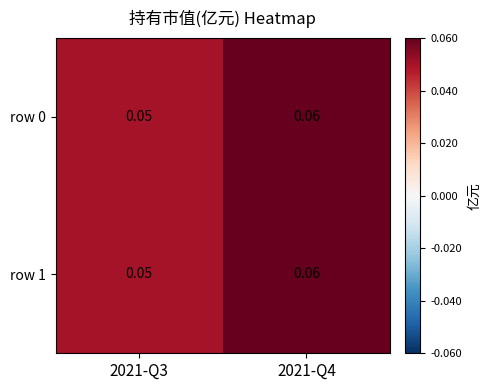

Is the value of row 1 at 2021-Q3 greater than the value of row 0 at 2021-Q4?

No